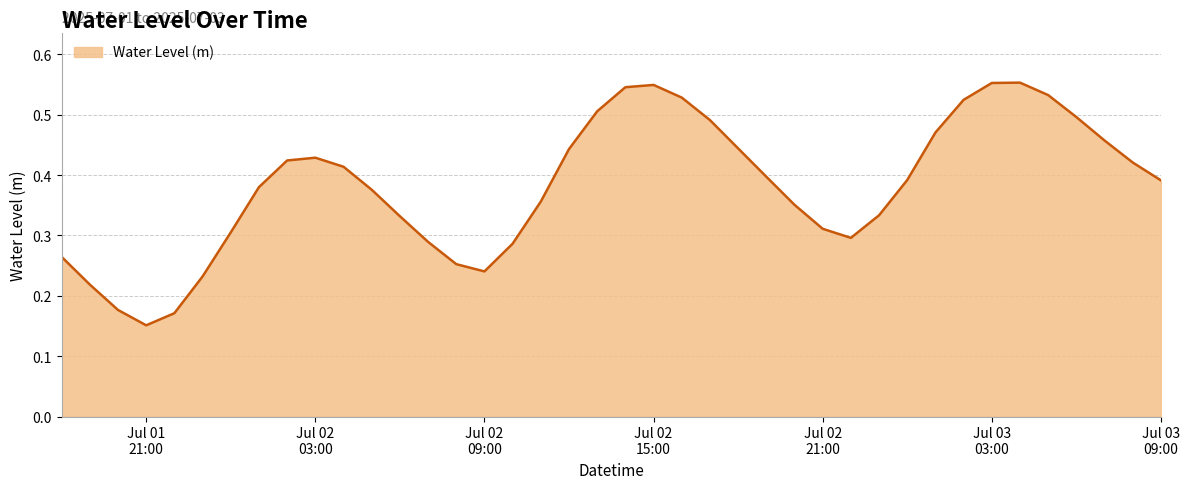

What is the value of the 23rd point from the left?

0.5